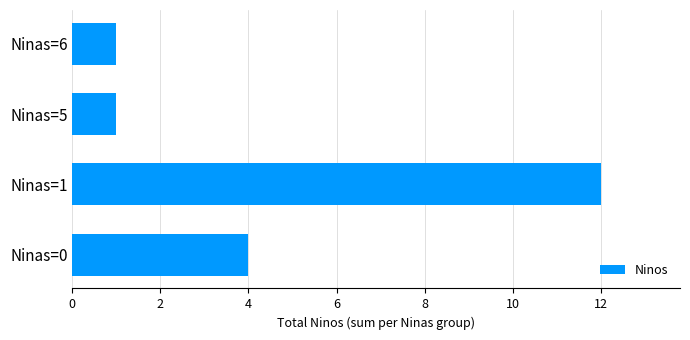

What is the maximum value shown in the chart?

12